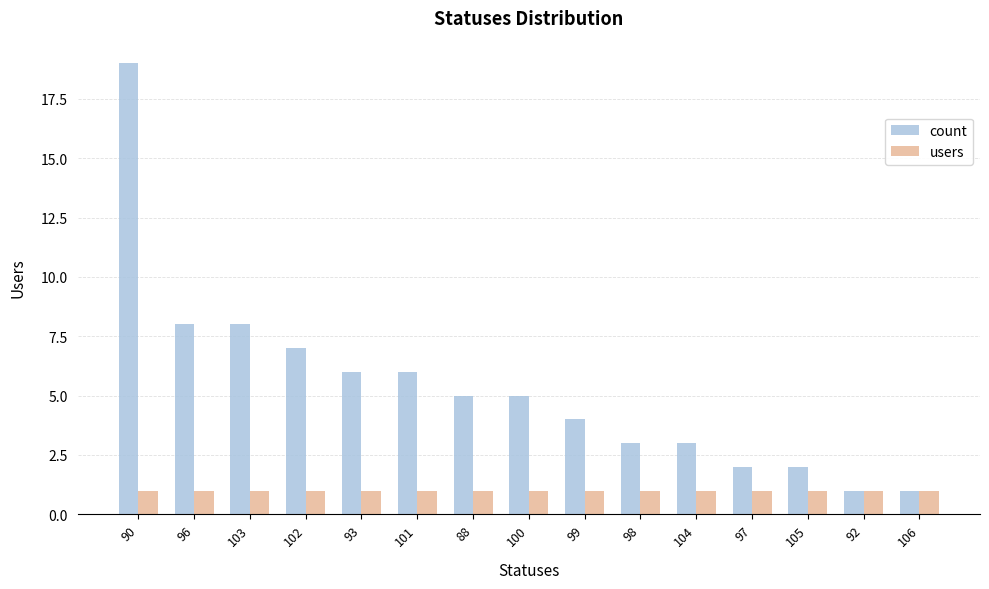

How many bars are there in each group?

2